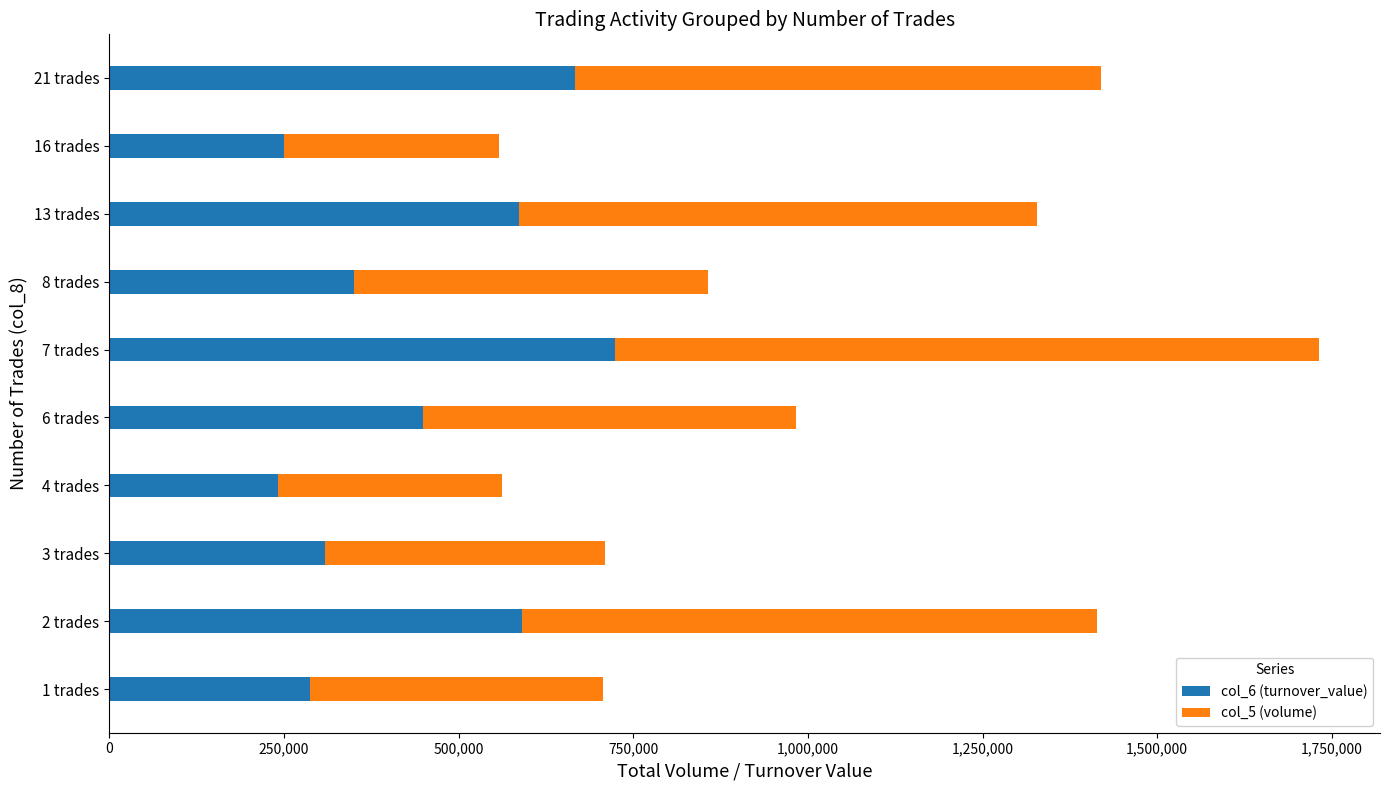

Where is col_6 (turnover_value) nearest to the value 483240?

6 trades